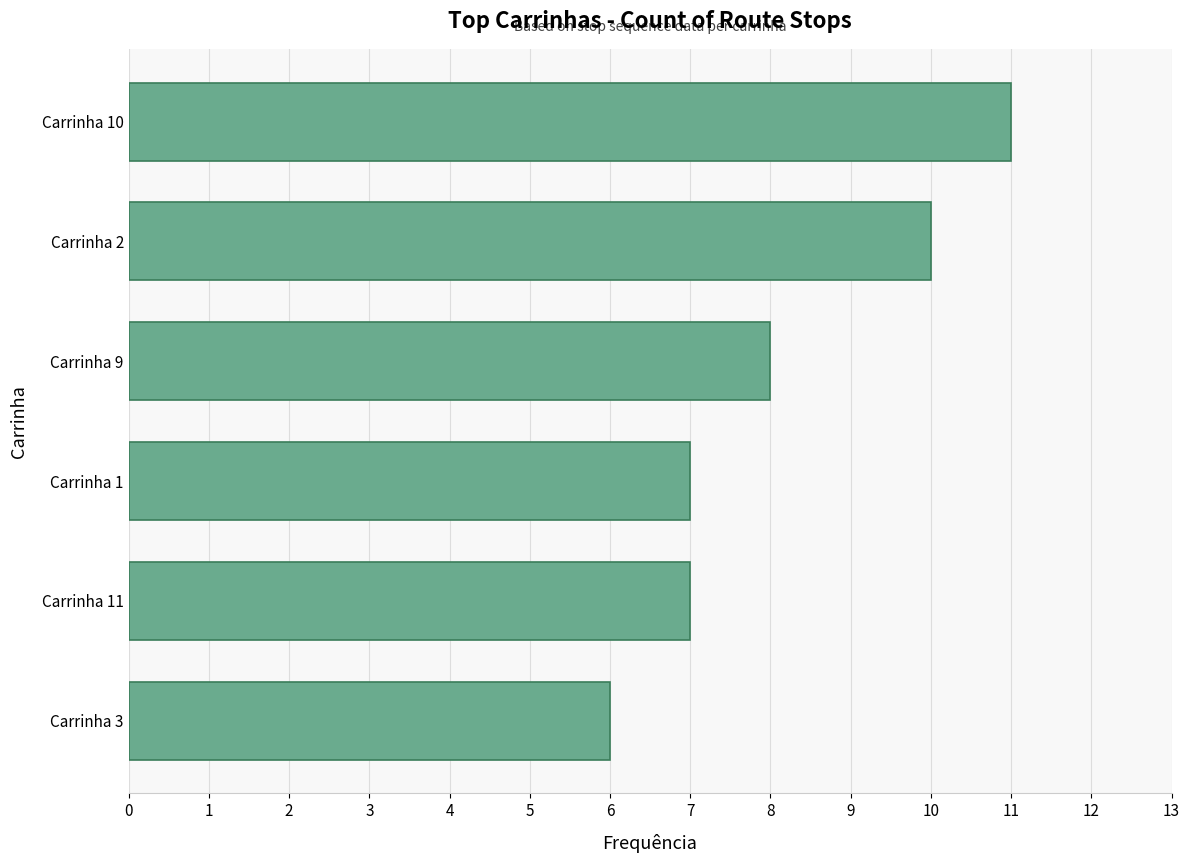

What is the change in value from Carrinha 2 to Carrinha 11?

-3